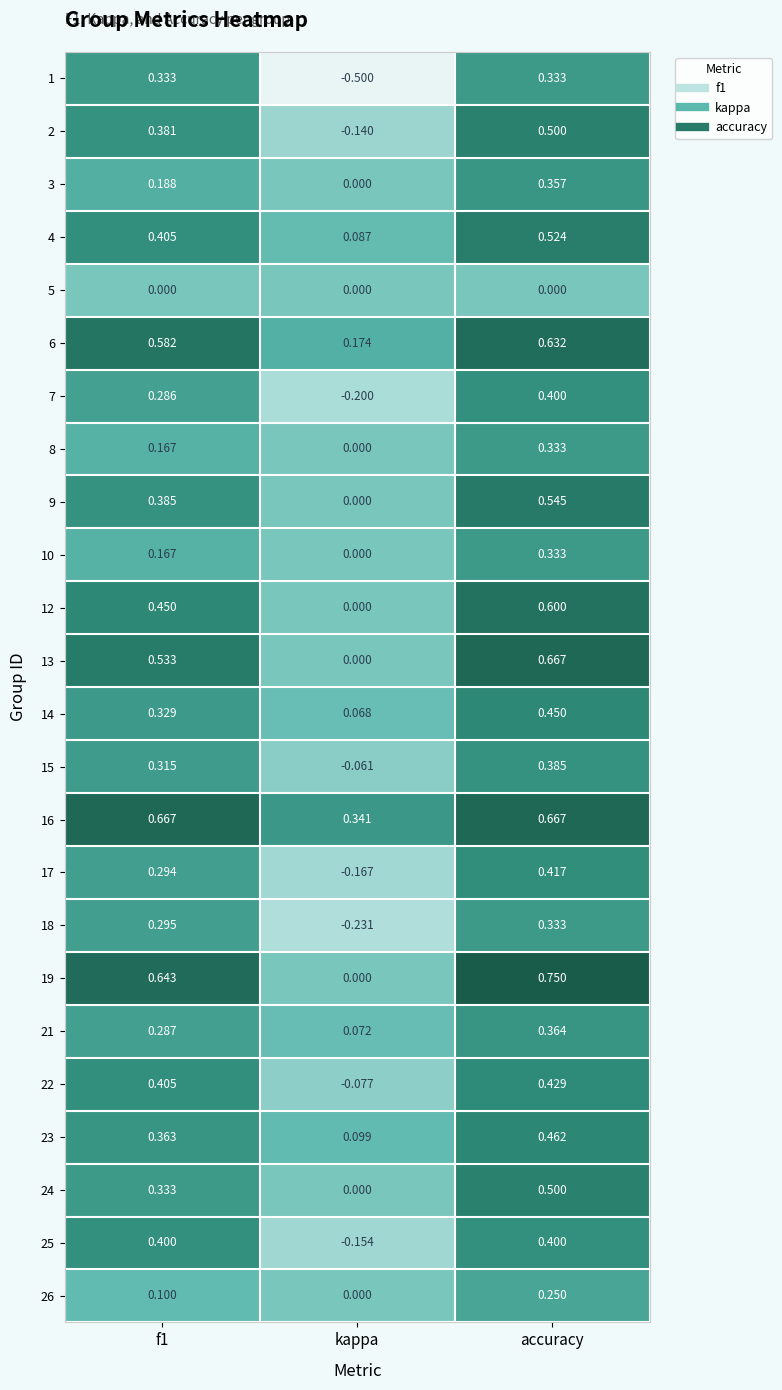

At how many categories does at least one series exceed 0?

3